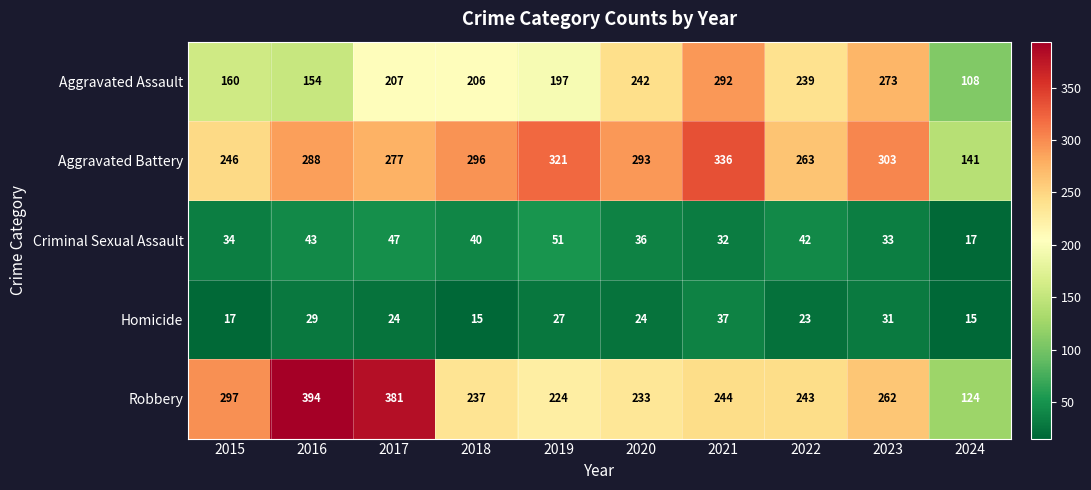

The value of Criminal Sexual Assault at 2015 is 16. True or false?

False